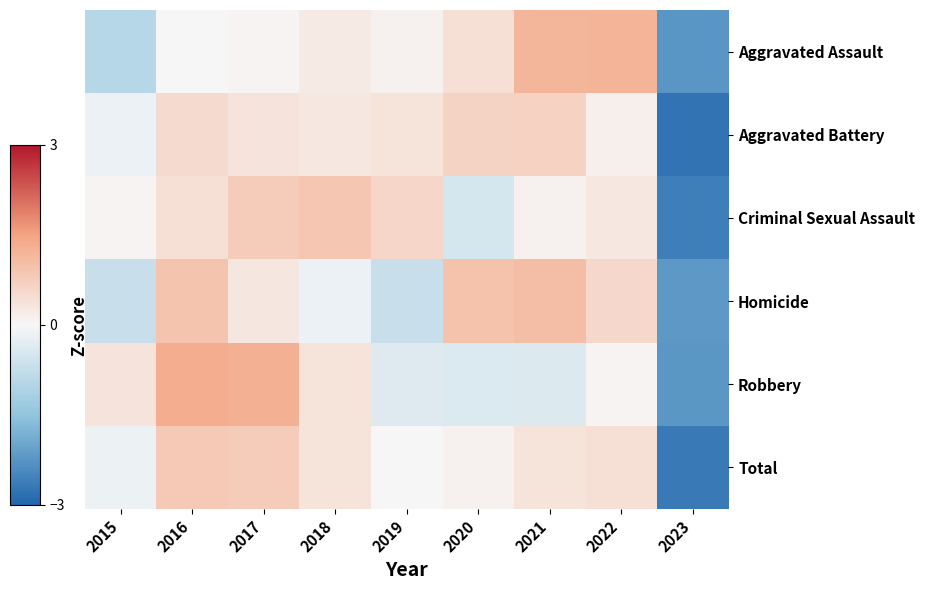

Which has a higher value, 2016 or 2015?

2016